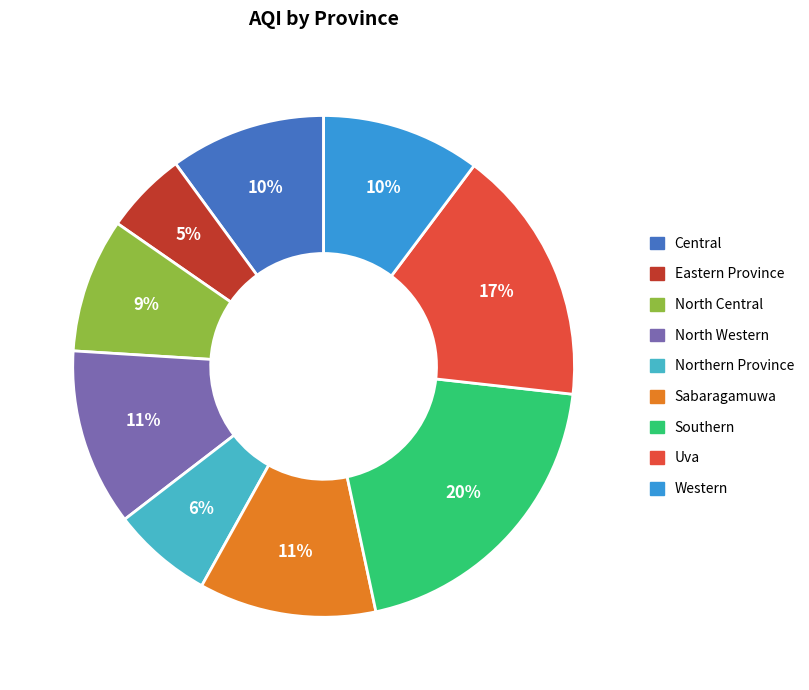

To the nearest percent, what is the combined percentage of Southern and Sabaragamuwa?

31%